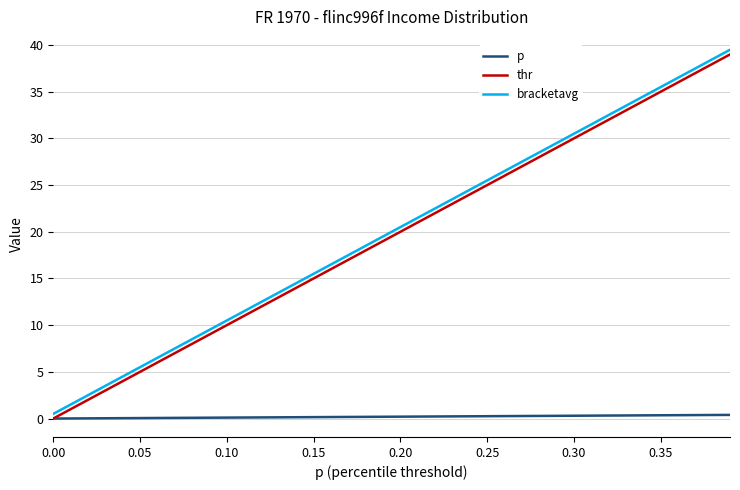

True or false: bracketavg and thr cross at least once.

False